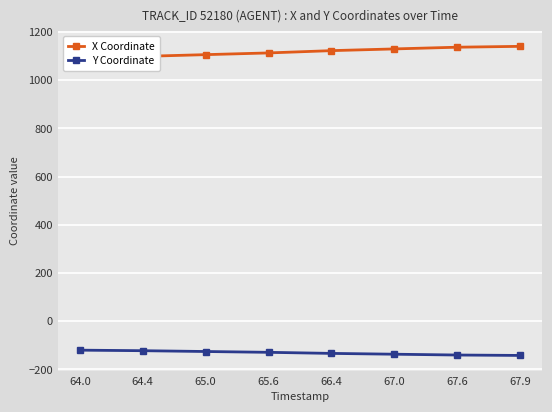

True or false: X Coordinate and Y Coordinate cross at least once.

False